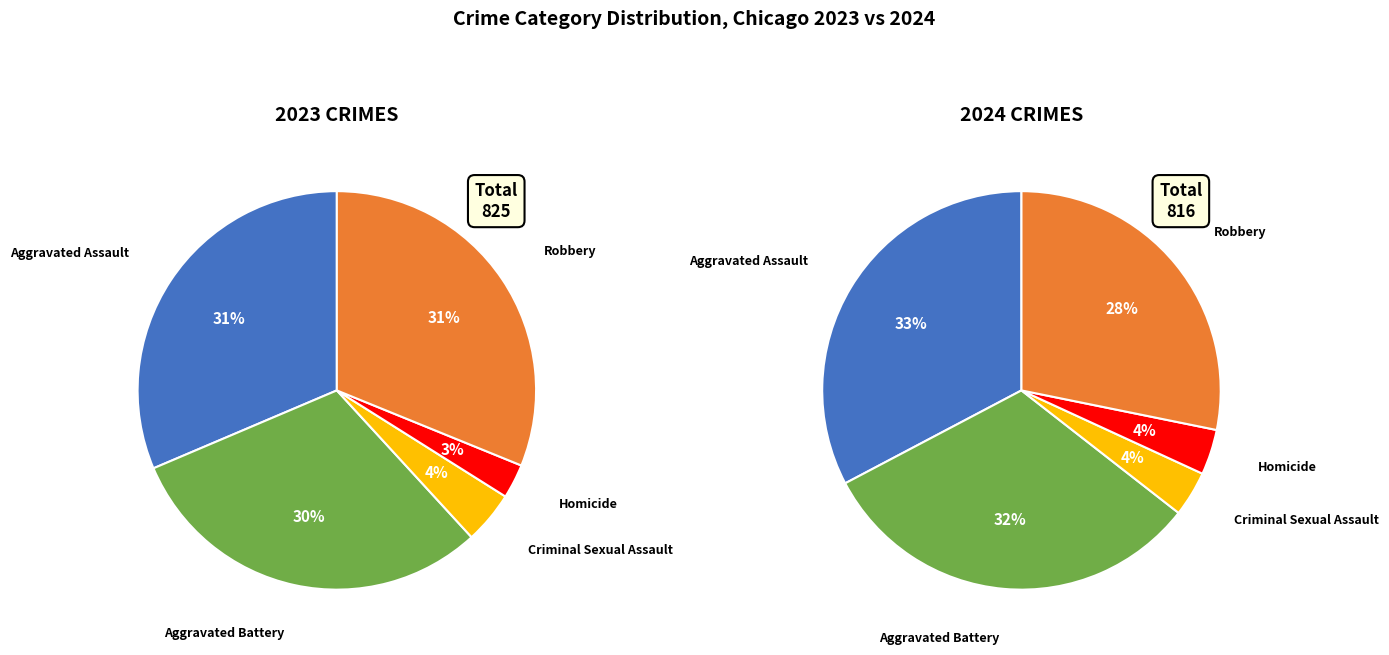

How many slices are in this pie chart?

5